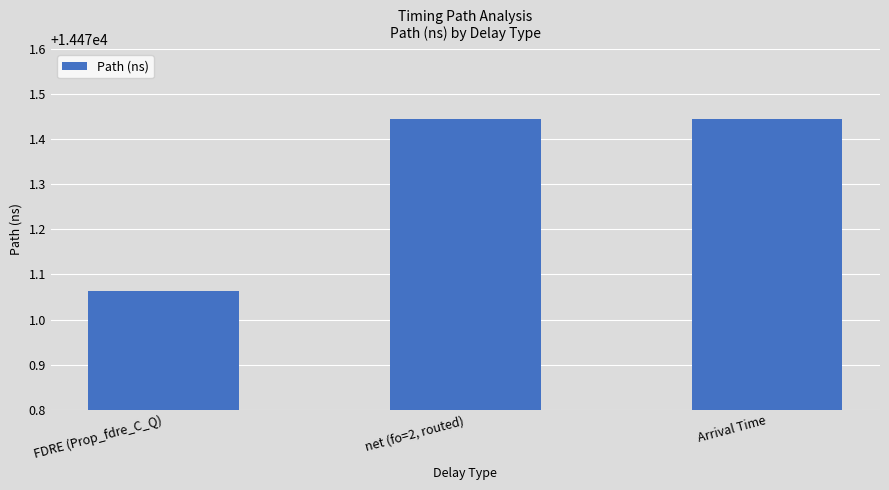

At which category does the chart reach its minimum across all series?

FDRE (Prop_fdre_C_Q)